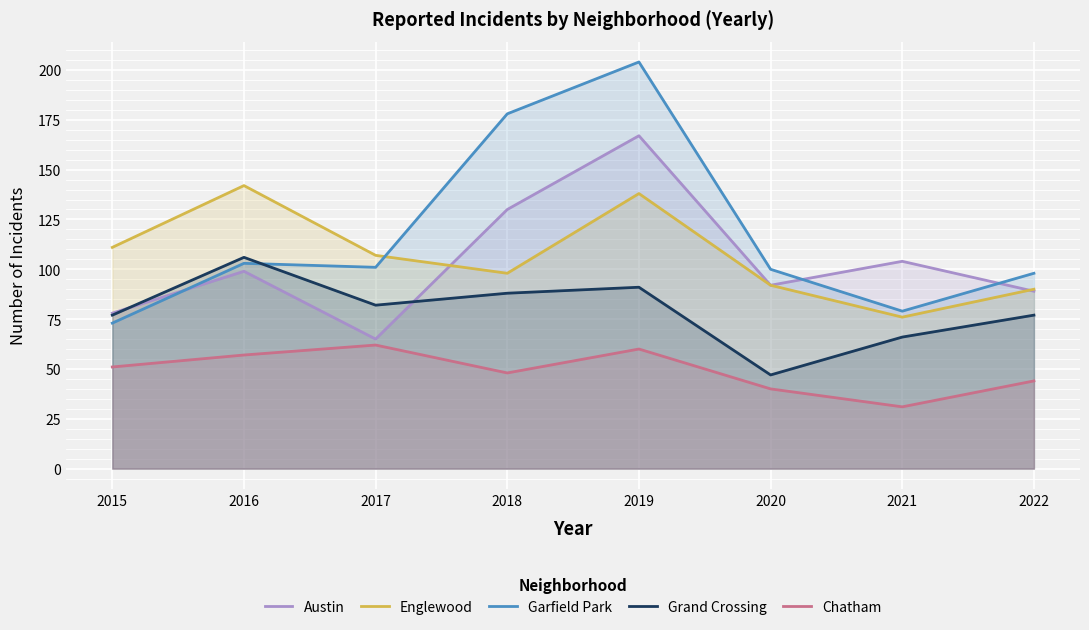

How many lines are shown in the chart?

5